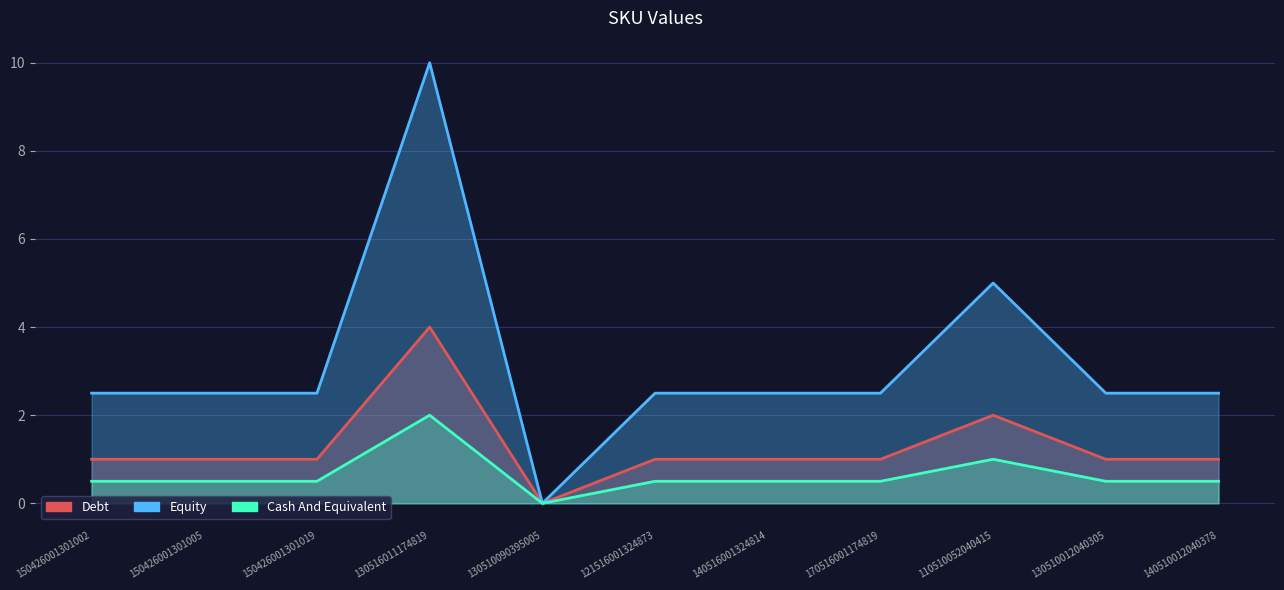

Reading right to left, what are all the values shown in this chart?

Debt: 1.0	1.0	2.0	1.0	1.0	1.0	0.0	4.0	1.0	1.0	1.0
Equity: 2.5	2.5	5.0	2.5	2.5	2.5	0.0	10.0	2.5	2.5	2.5
Cash And Equivalent: 0.5	0.5	1.0	0.5	0.5	0.5	0.0	2.0	0.5	0.5	0.5